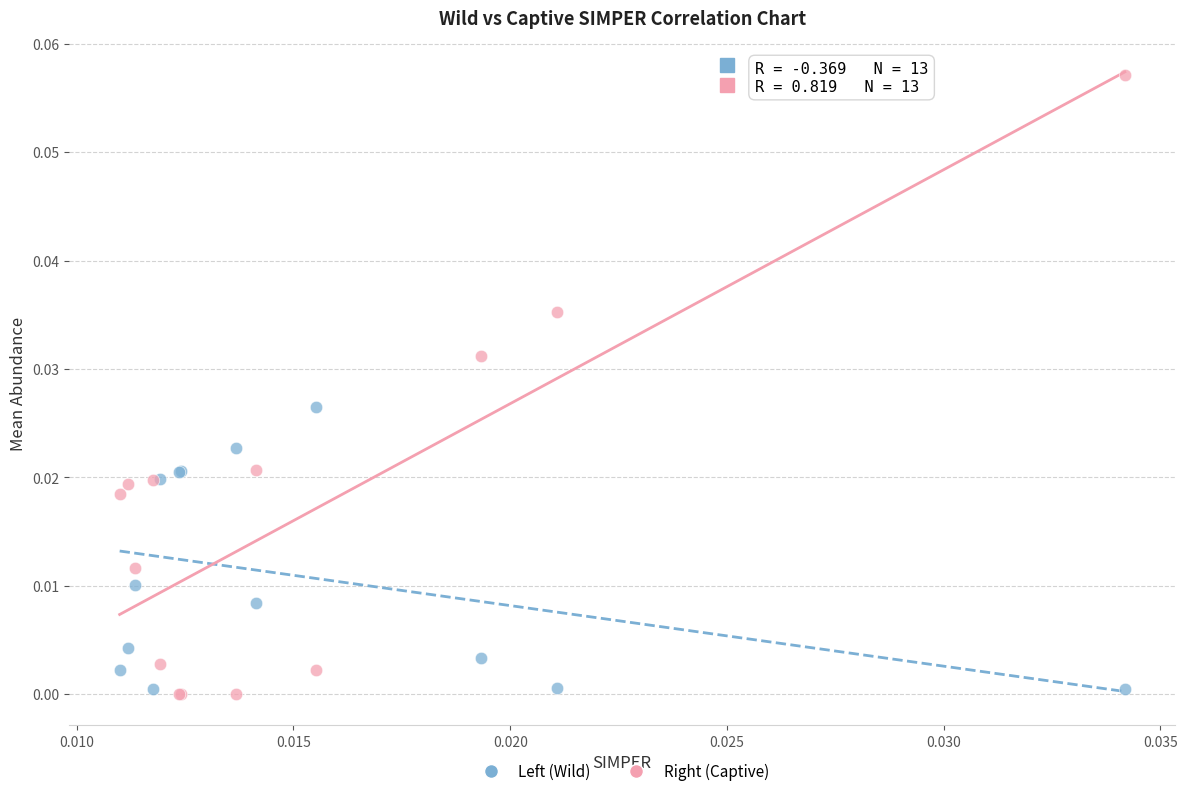

Which series contains the highest Y value?

Right (Captive)